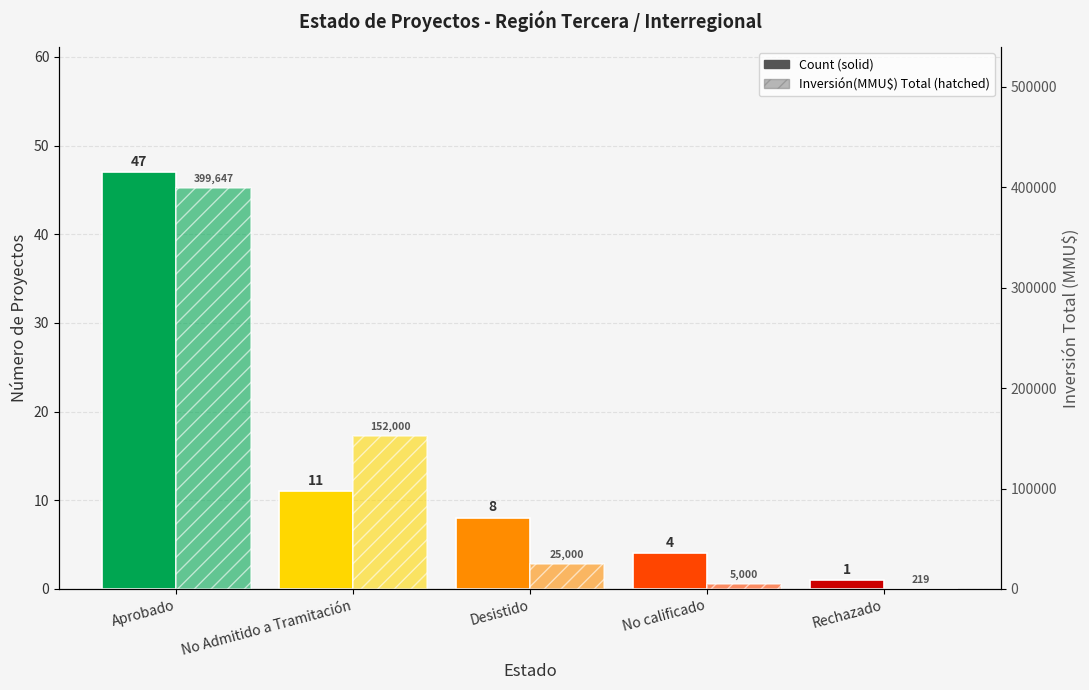

How many data points in Inversión(MMU$) Total are less than 25000?

2